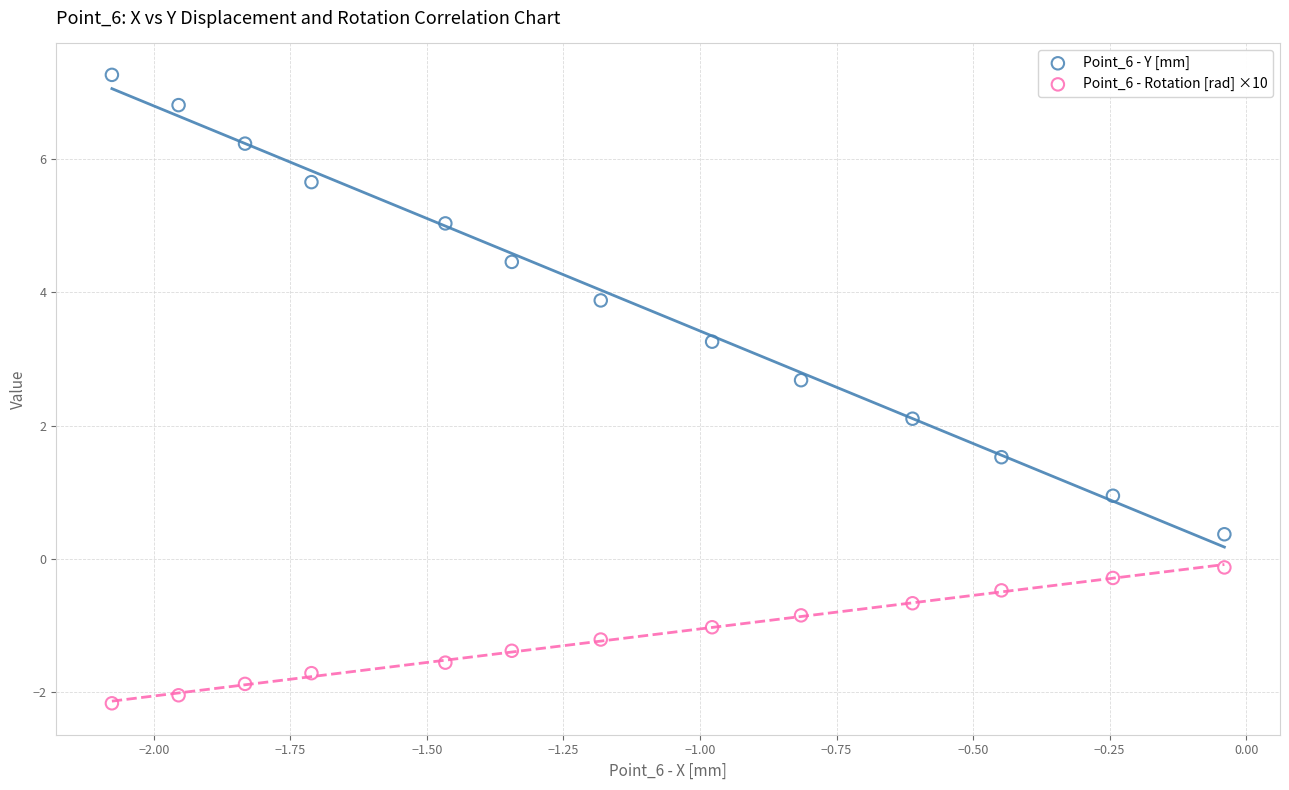

Across all data points, what is the range of Y values (max minus min)?

9.4